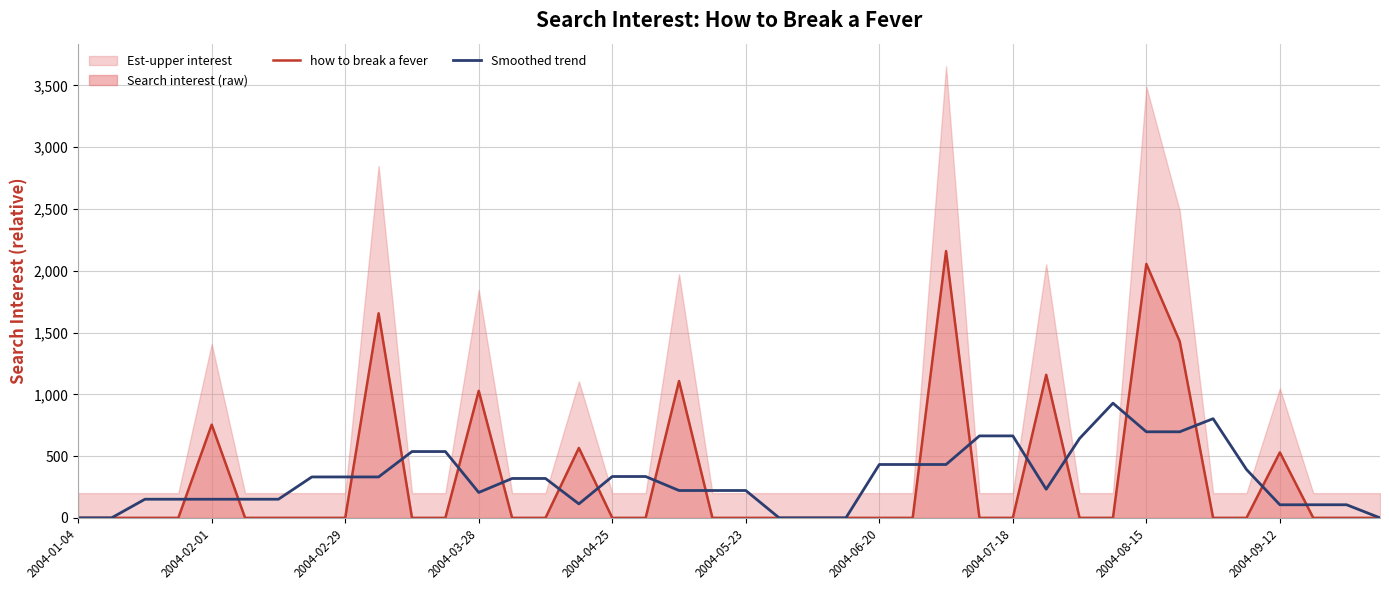

How many times do Smoothed trend and how to break a fever cross each other?

18